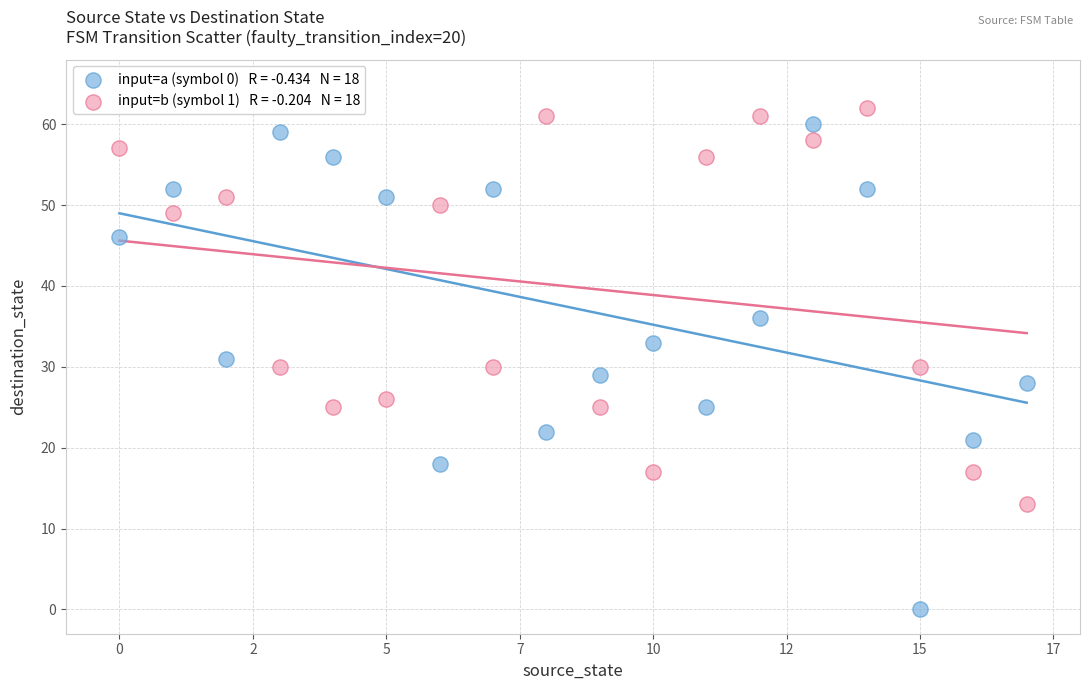

Across all data points, what is the range of Y values (max minus min)?

62